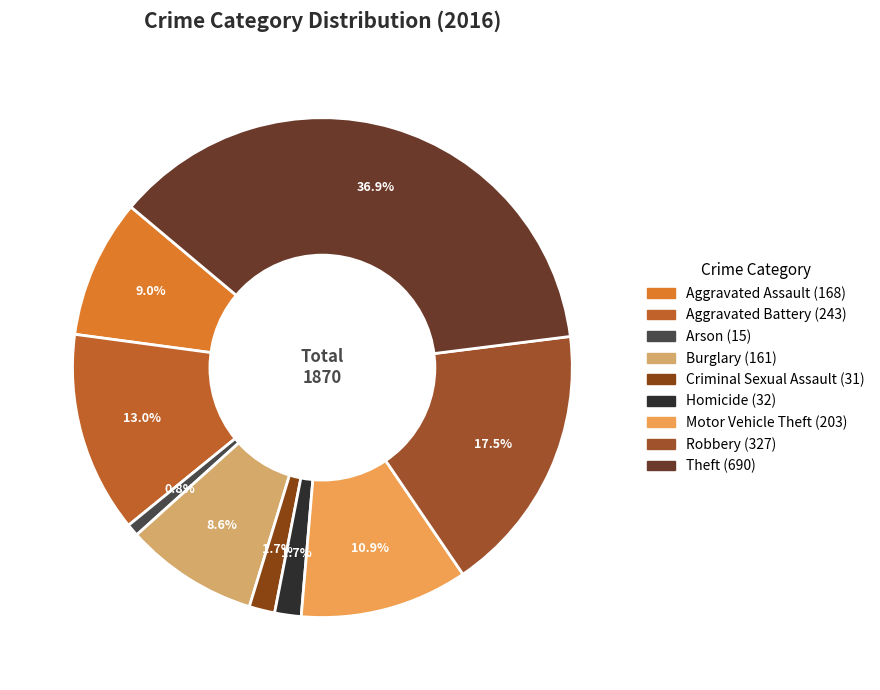

To the nearest percent, what portion does Motor Vehicle Theft represent?

11%